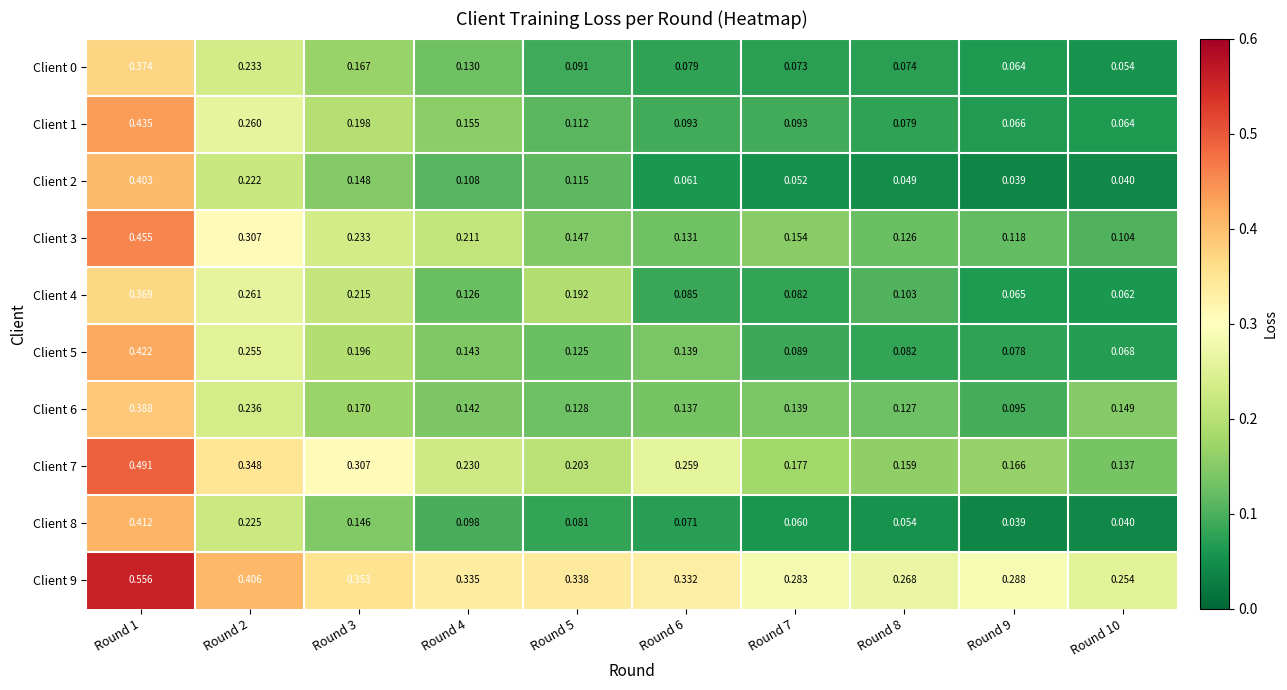

At which category is the sum across all series the highest?

Round 1